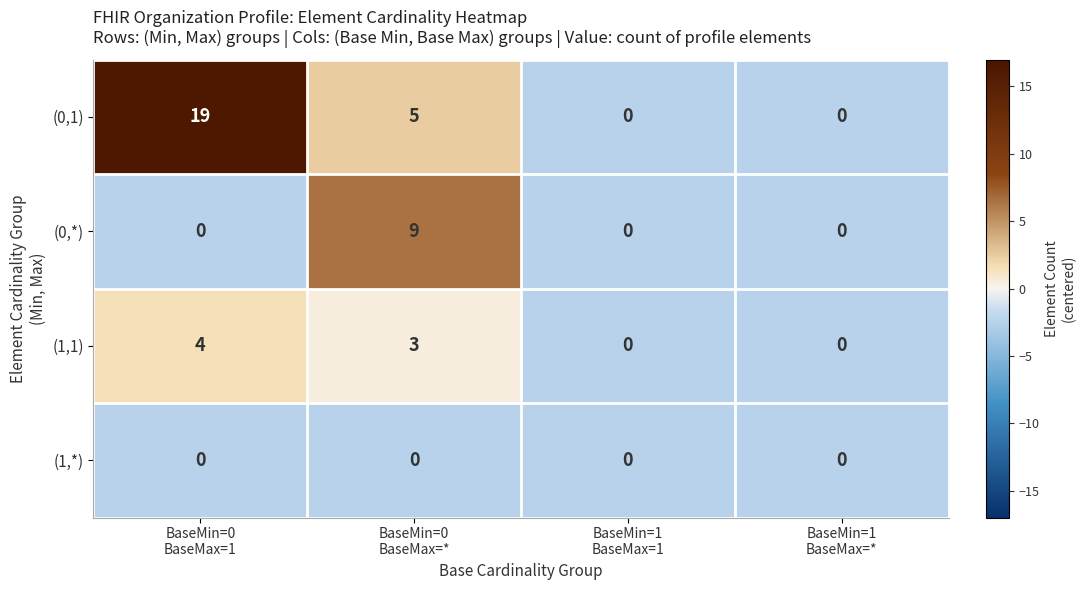

How many (0,1) values are between 0 and 19?

4